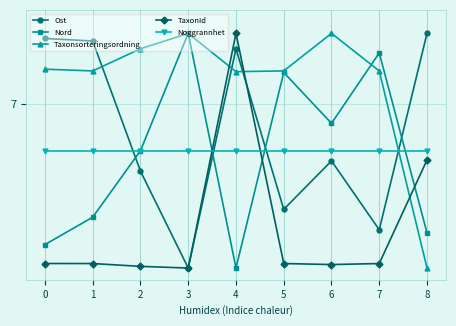

In Ost, how many points are higher than both neighbors (excluding endpoints)?

2